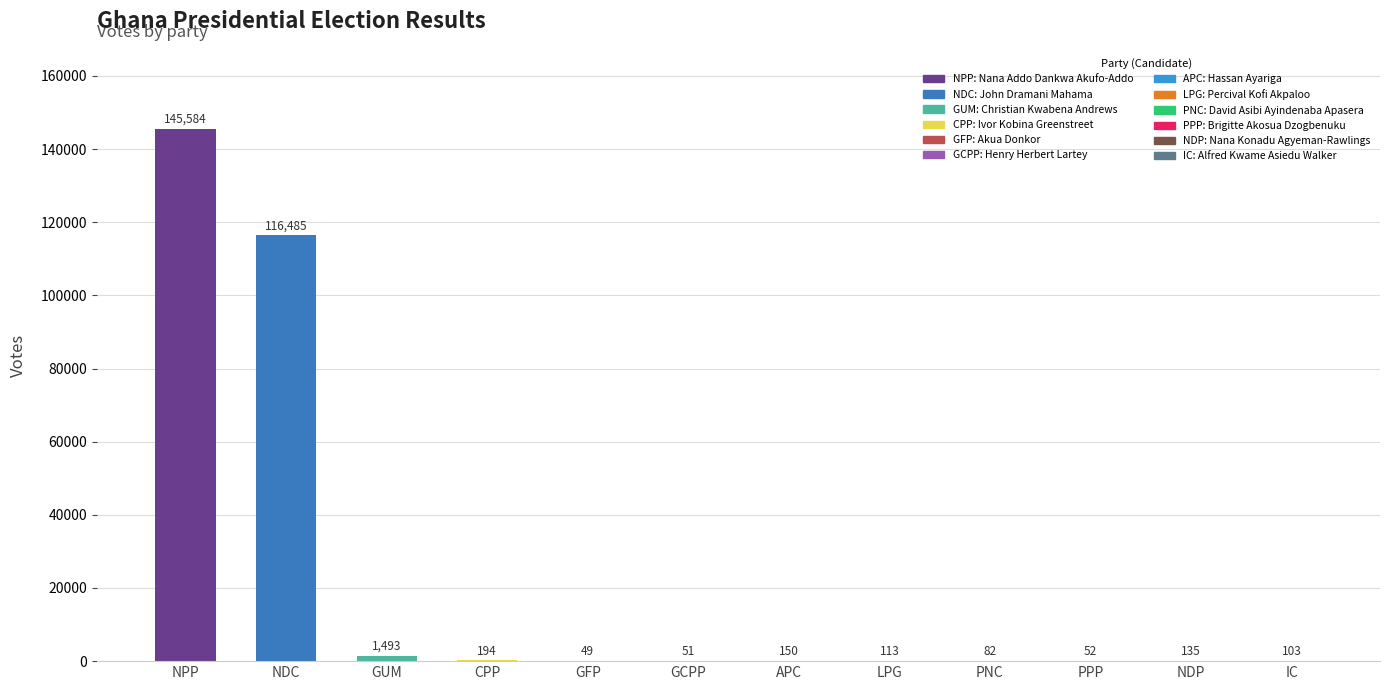

What is the sum of the values at IC and NPP?

145687